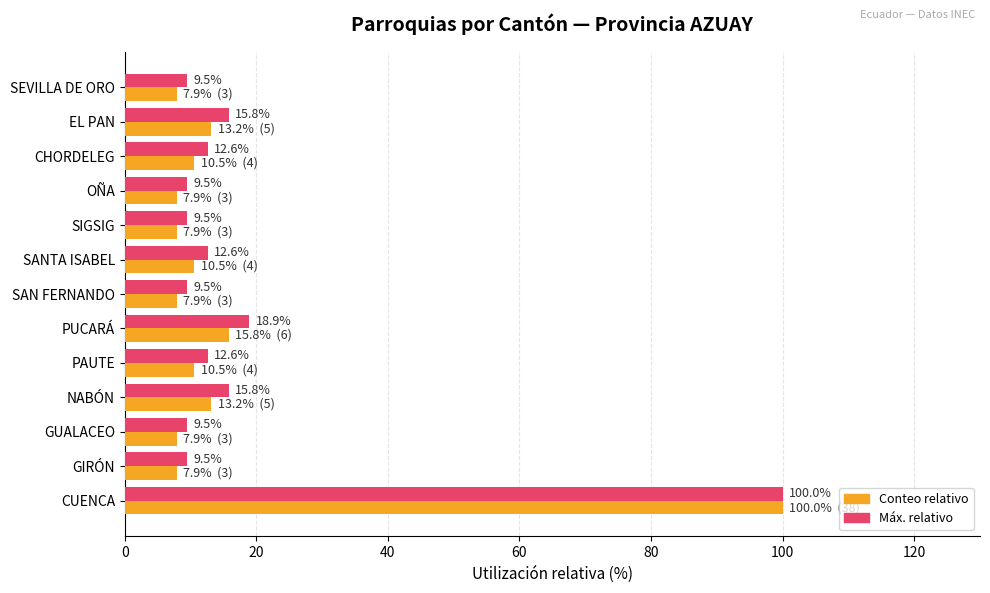

How many categories are shown in the chart?

13